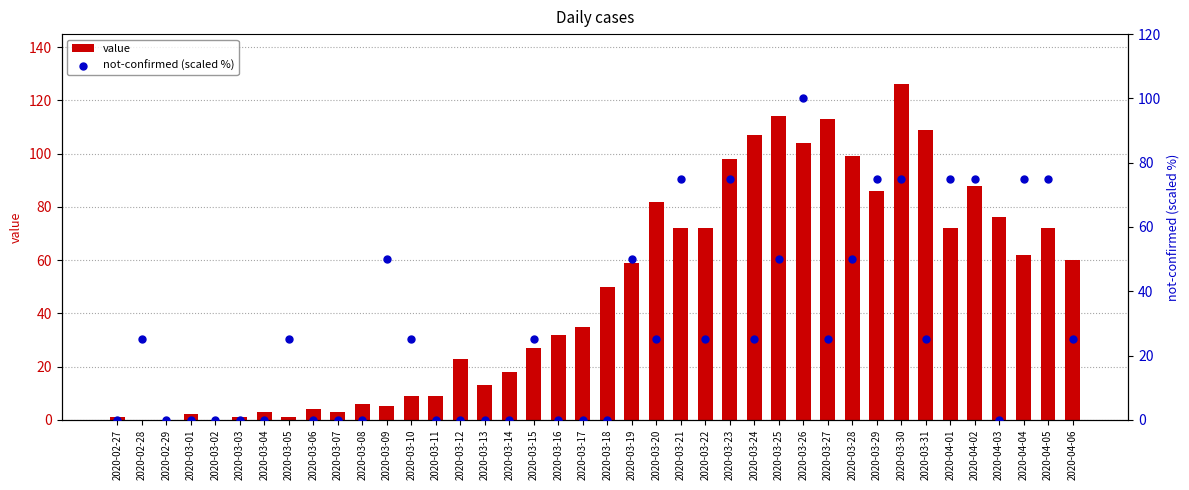

Which series has the largest total across all categories?

value